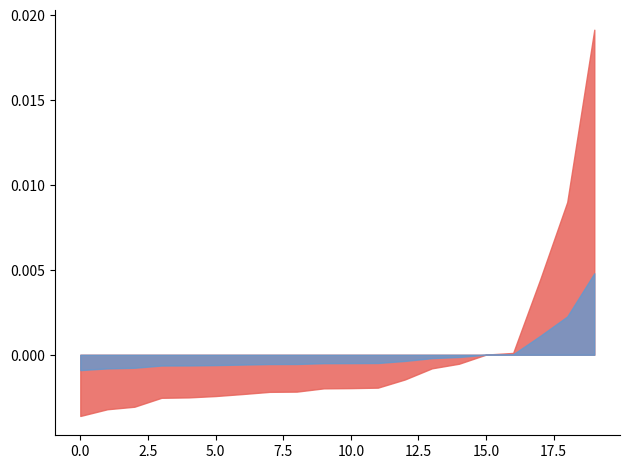

Does the chart display data point markers on the line(s)?

No